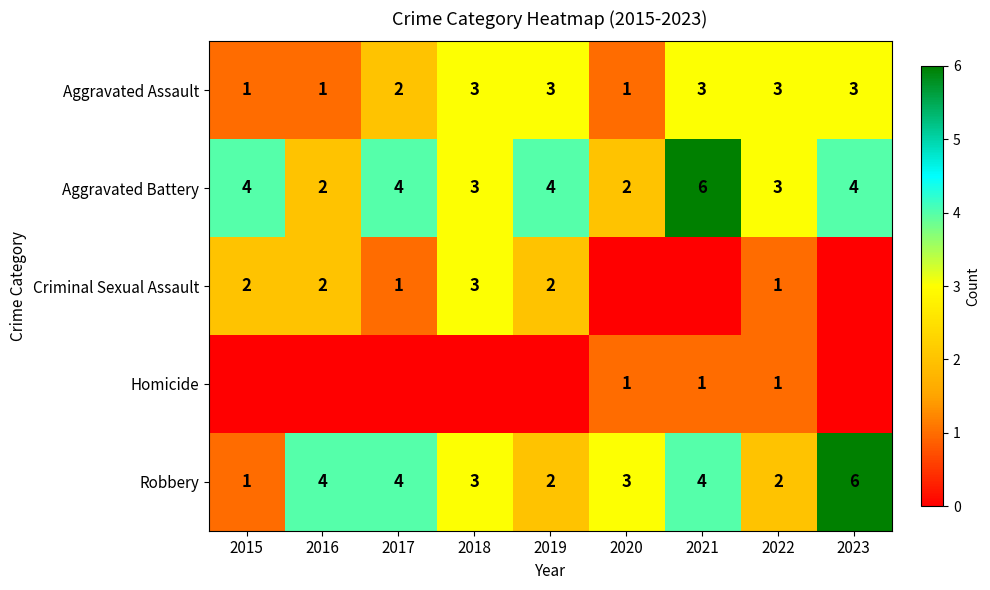

Which has a higher value, 2018 or 2023?

2018